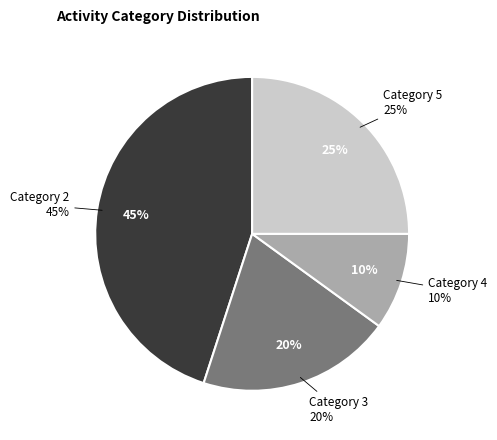

What is the ratio of the value at 4 to the value at 3?

0.5